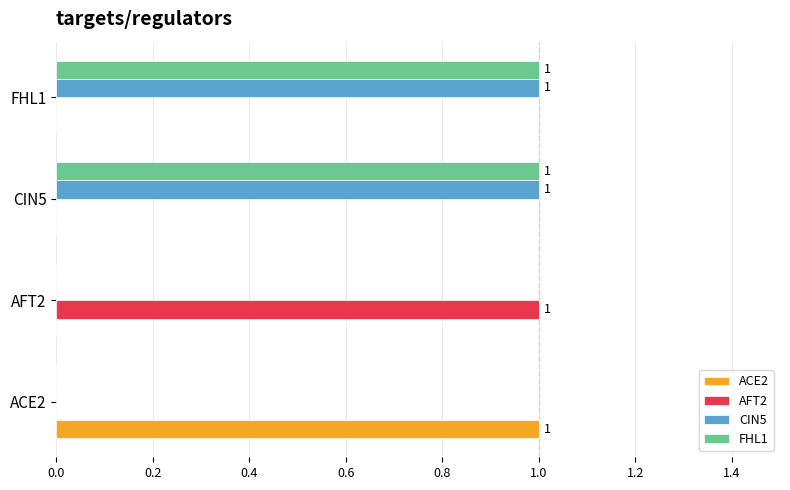

At which label does AFT2 reach its peak?

AFT2